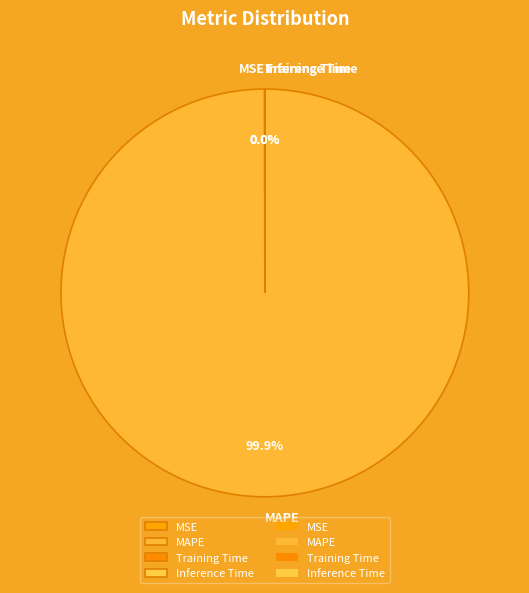

Is there a majority slice in this chart?

Yes